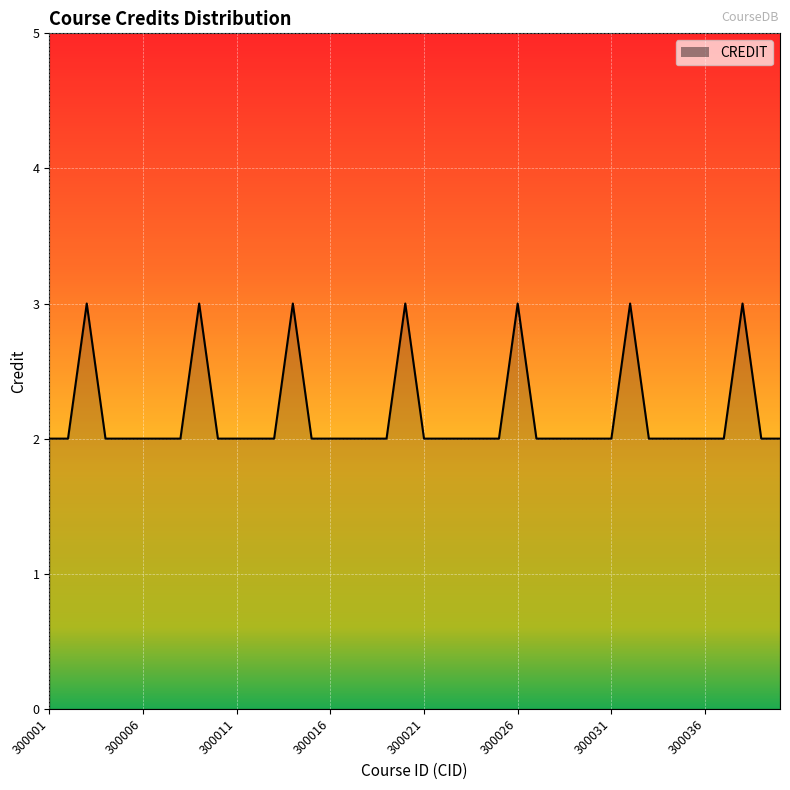

True or false: the data has more than 0 interior local peaks.

True